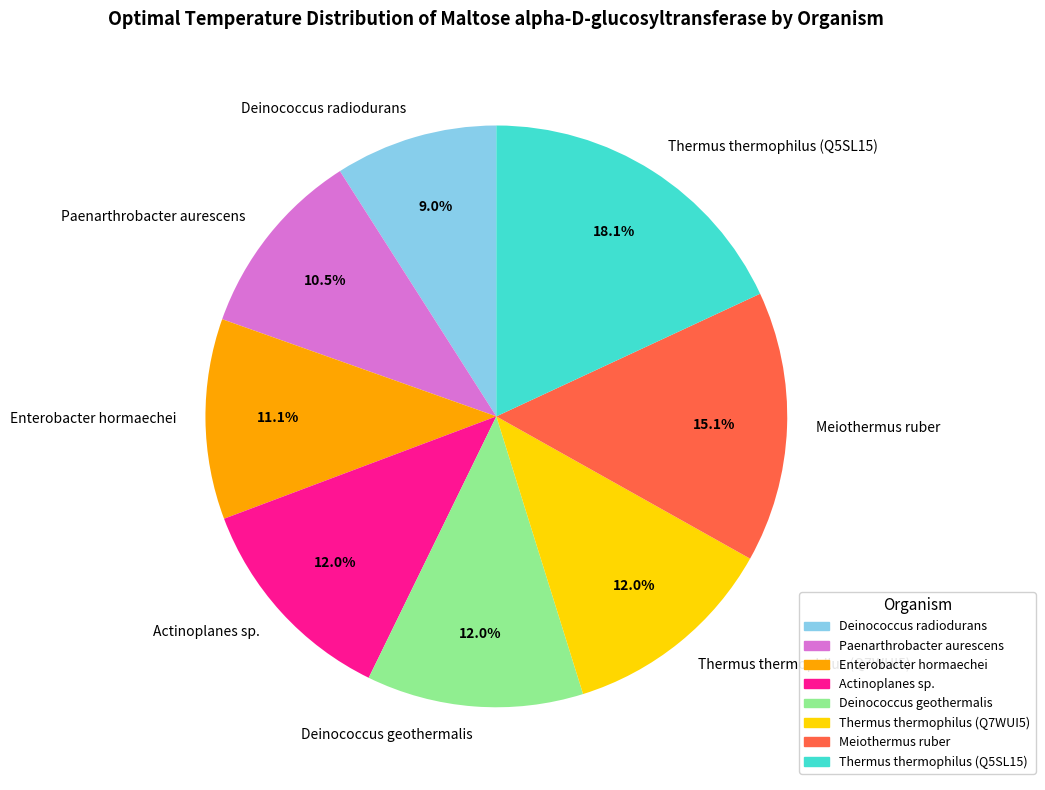

Which slice is the largest?

Thermus thermophilus (Q5SL15)